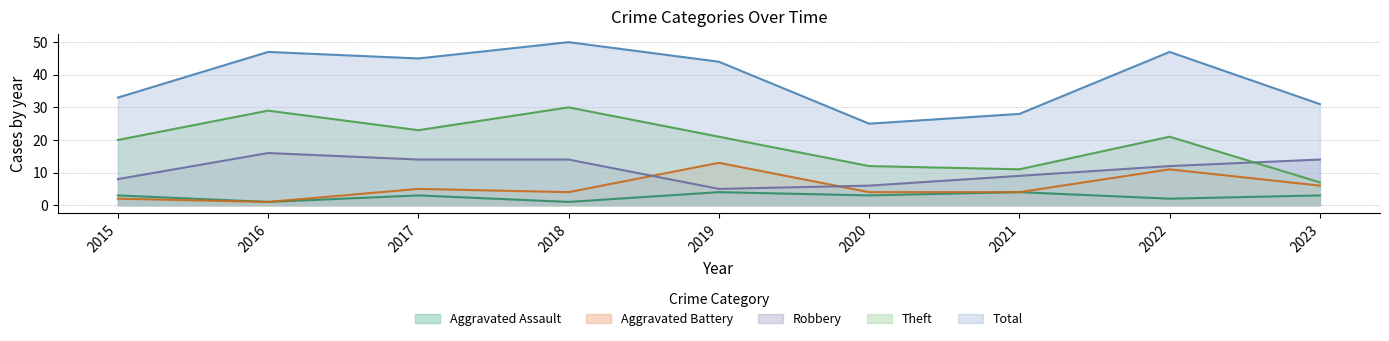

What are all the series names shown in the legend?

Aggravated Assault, Aggravated Battery, Robbery, Theft, Total